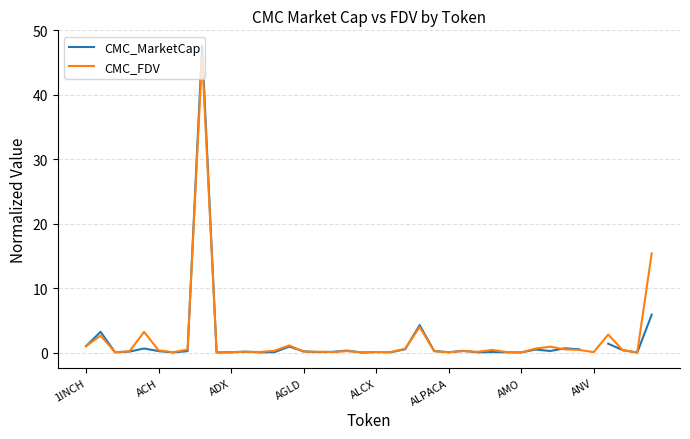

What is the maximum value for CMC_FDV?

46.1